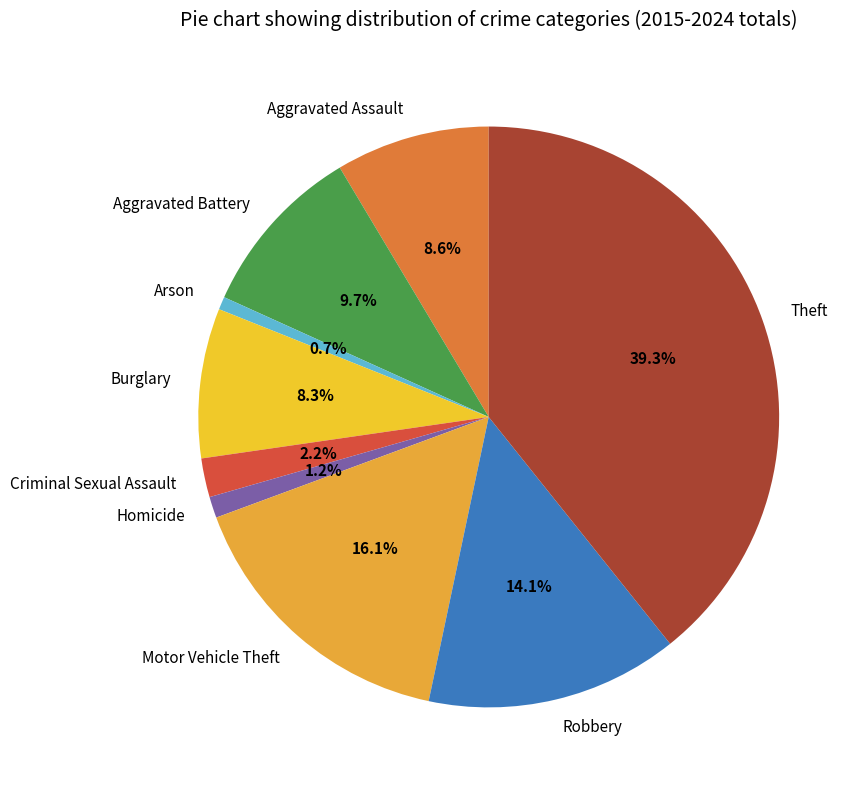

What is the largest slice in the pie chart?

Theft